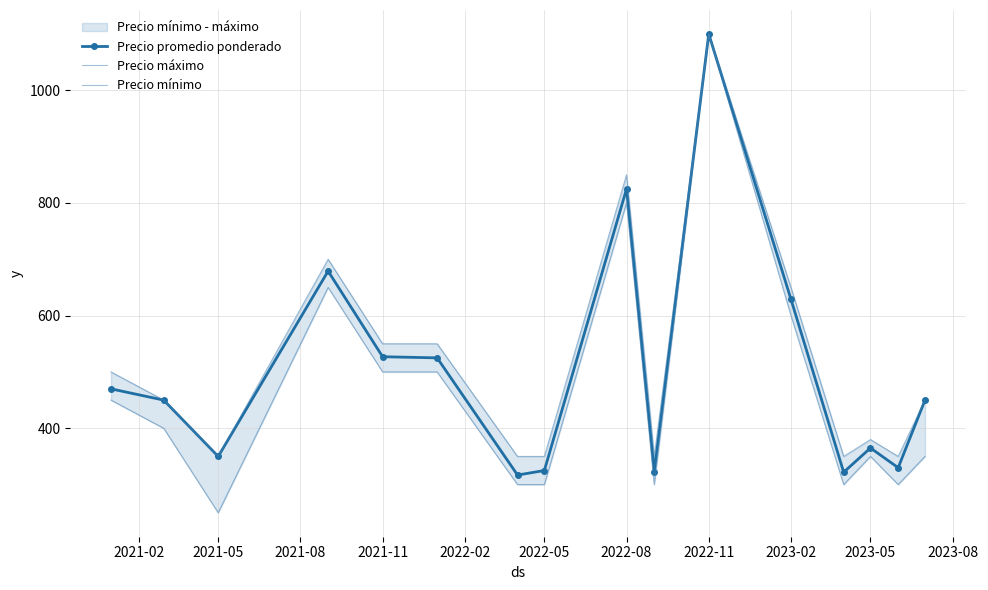

How many lines are shown in the chart?

3